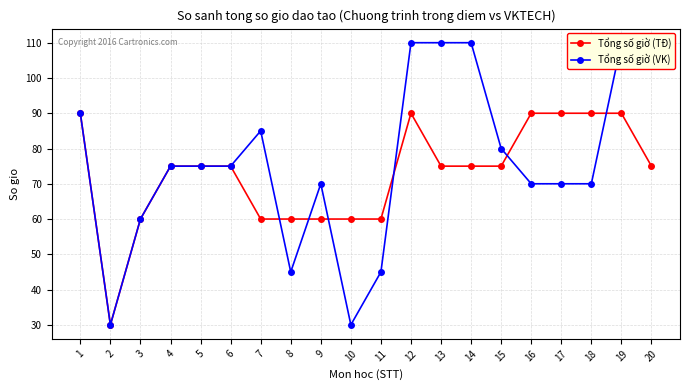

What is the value of the Tổng số giờ (VK) point at the 10th from the left?

30